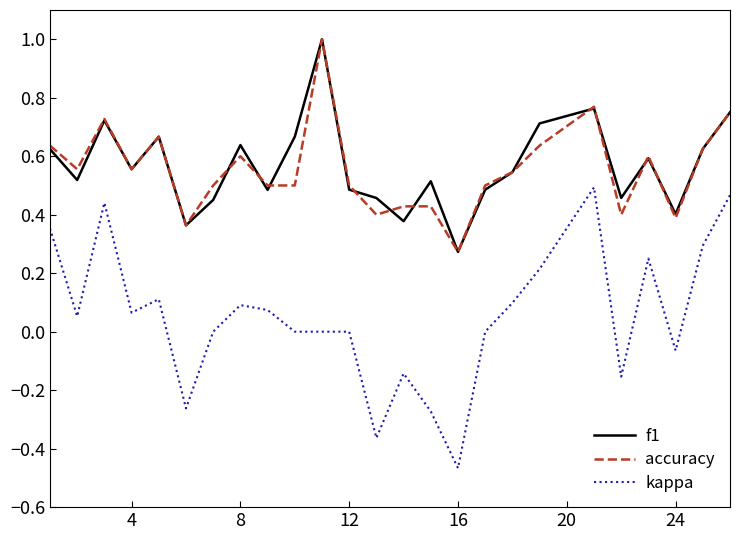

What is the maximum value shown in the chart?

1.0